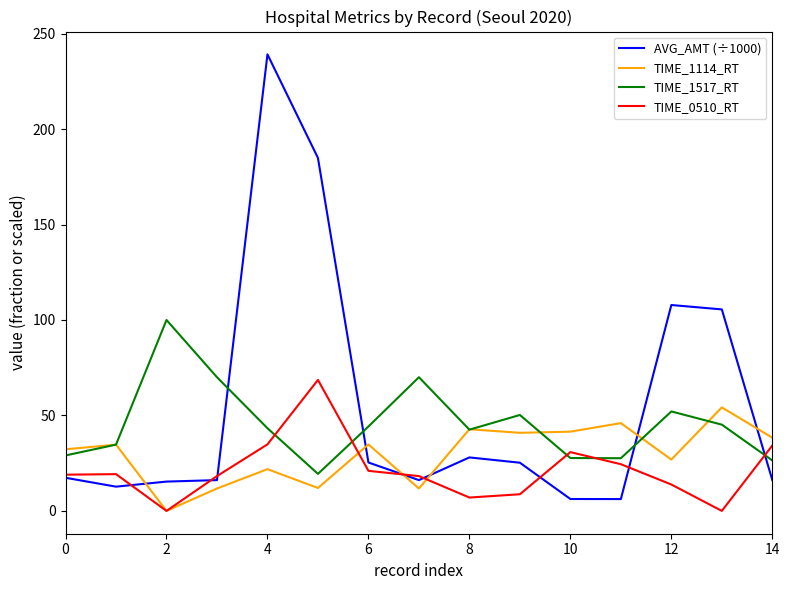

What is the maximum value shown in the chart?

239.1